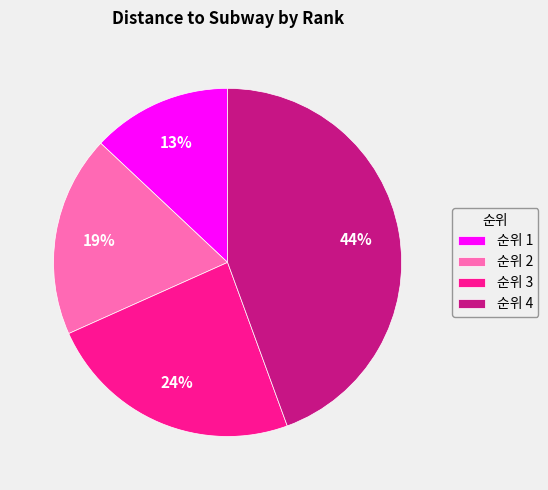

To the nearest percent, what is the difference between the largest and smallest slice percentages?

31%